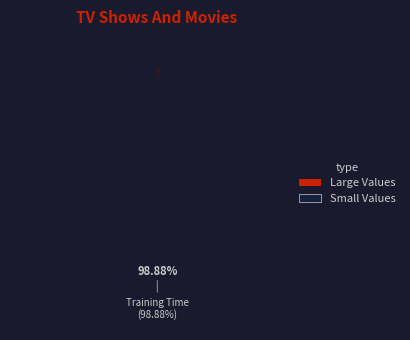

How many slices are in this pie chart?

5